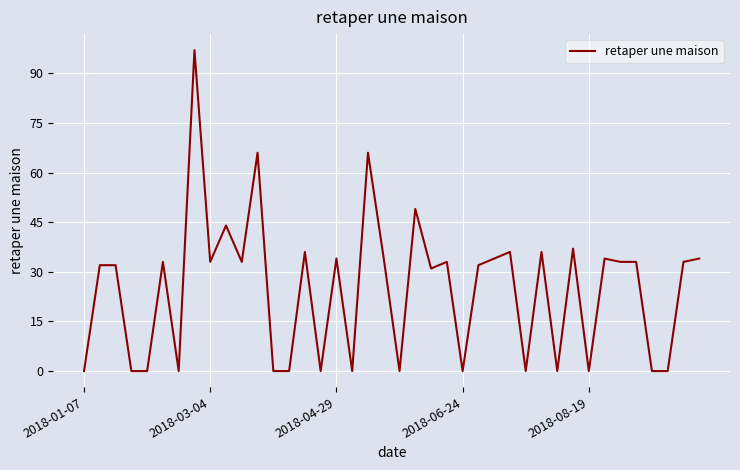

Count the number of data series in this chart.

1